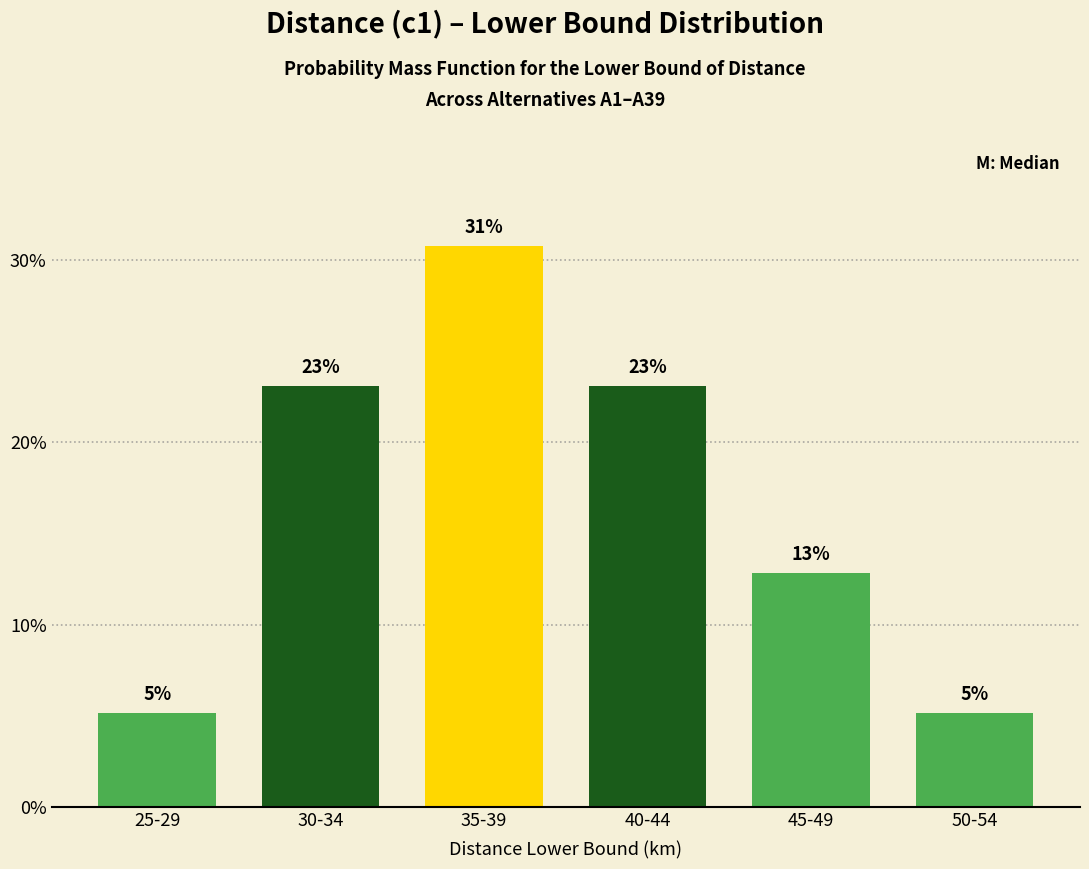

How many bars are there in total?

6